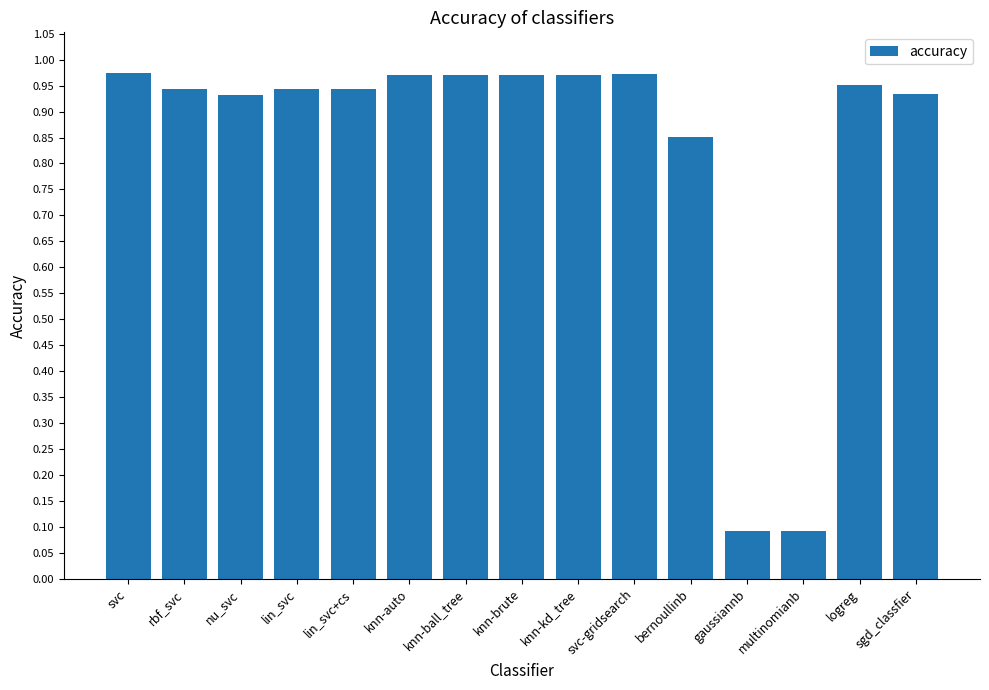

The chart shows a value of 1.4 at knn-kd_tree. True or false?

False